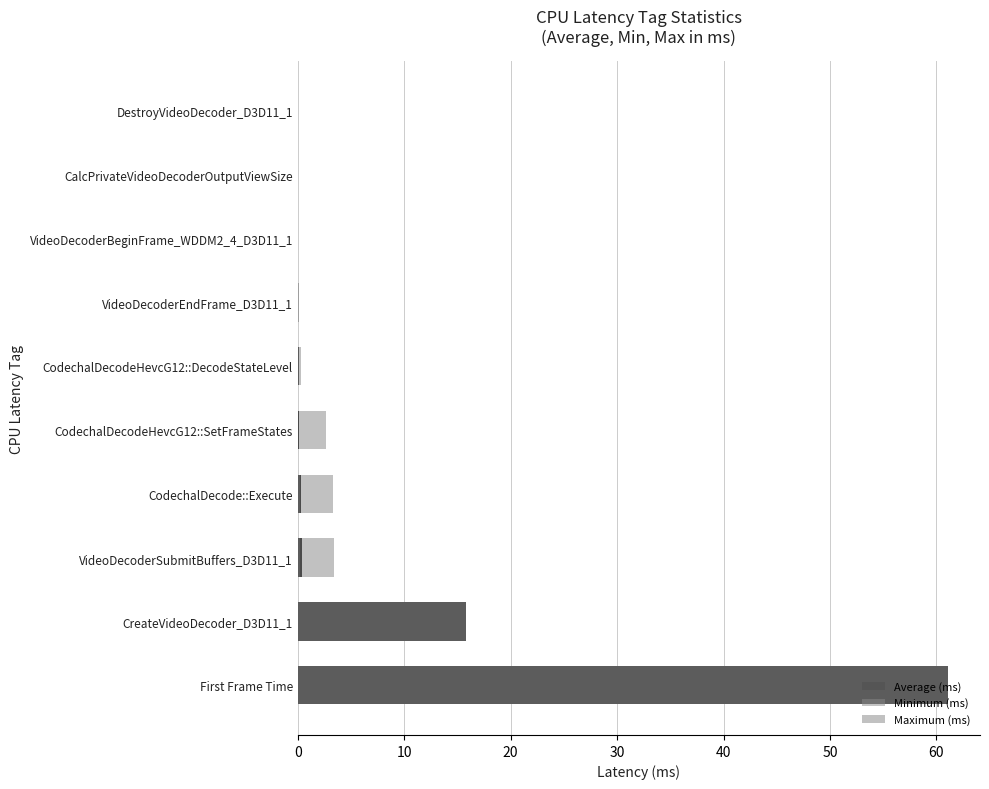

What is the maximum value shown in the chart?

61.0